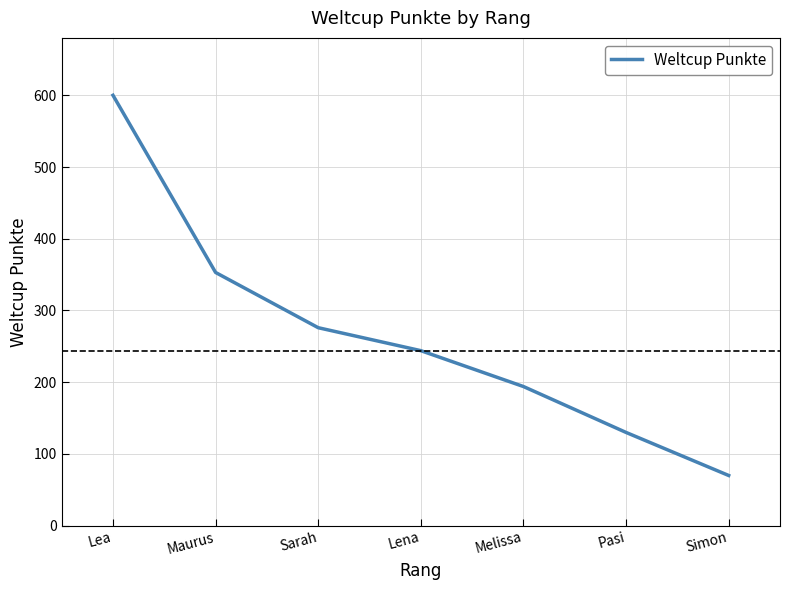

At which label does the data first exceed 244?

Lea